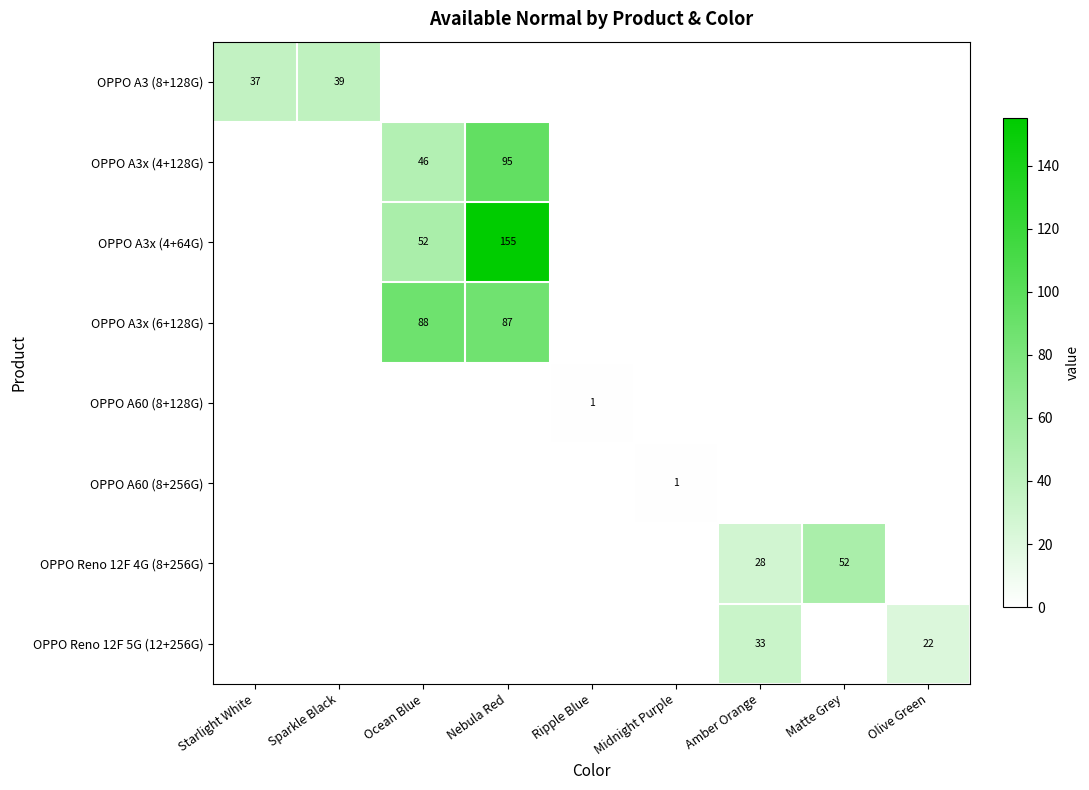

The value of OPPO A3 (8+128G) at Starlight White is 37. True or false?

True